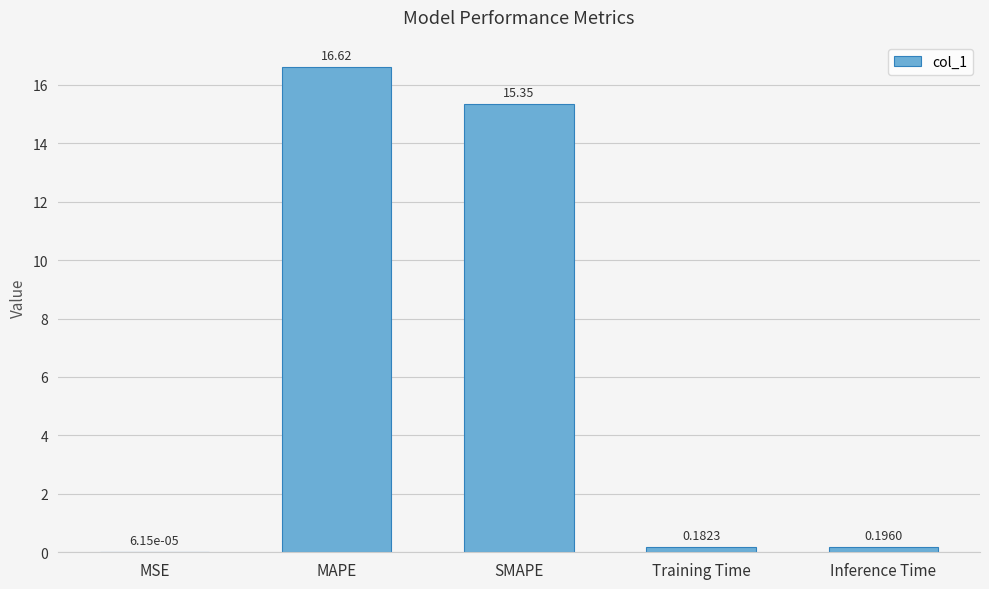

Which label corresponds to the largest value in the chart?

MAPE